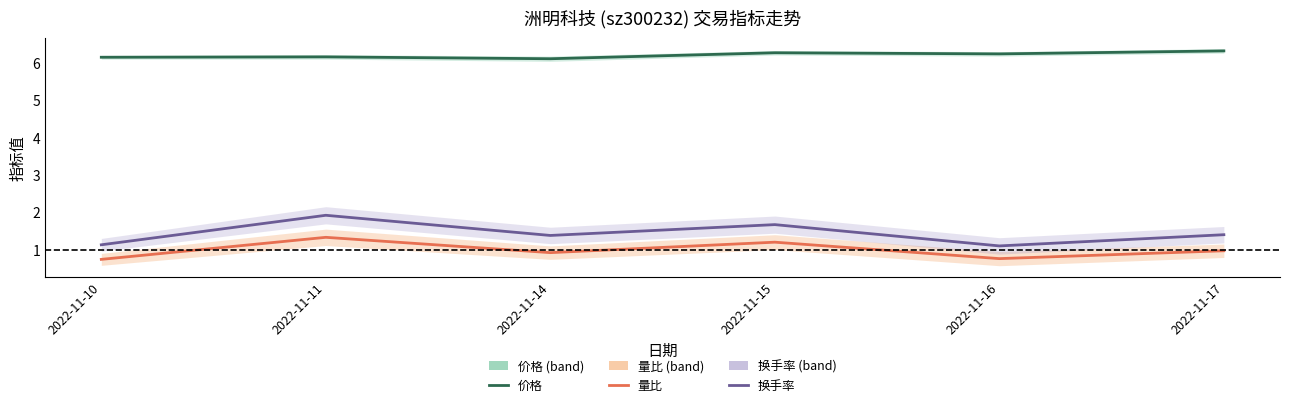

The 换手率 series shows 1.1 at 2022-11-11. True or false?

False